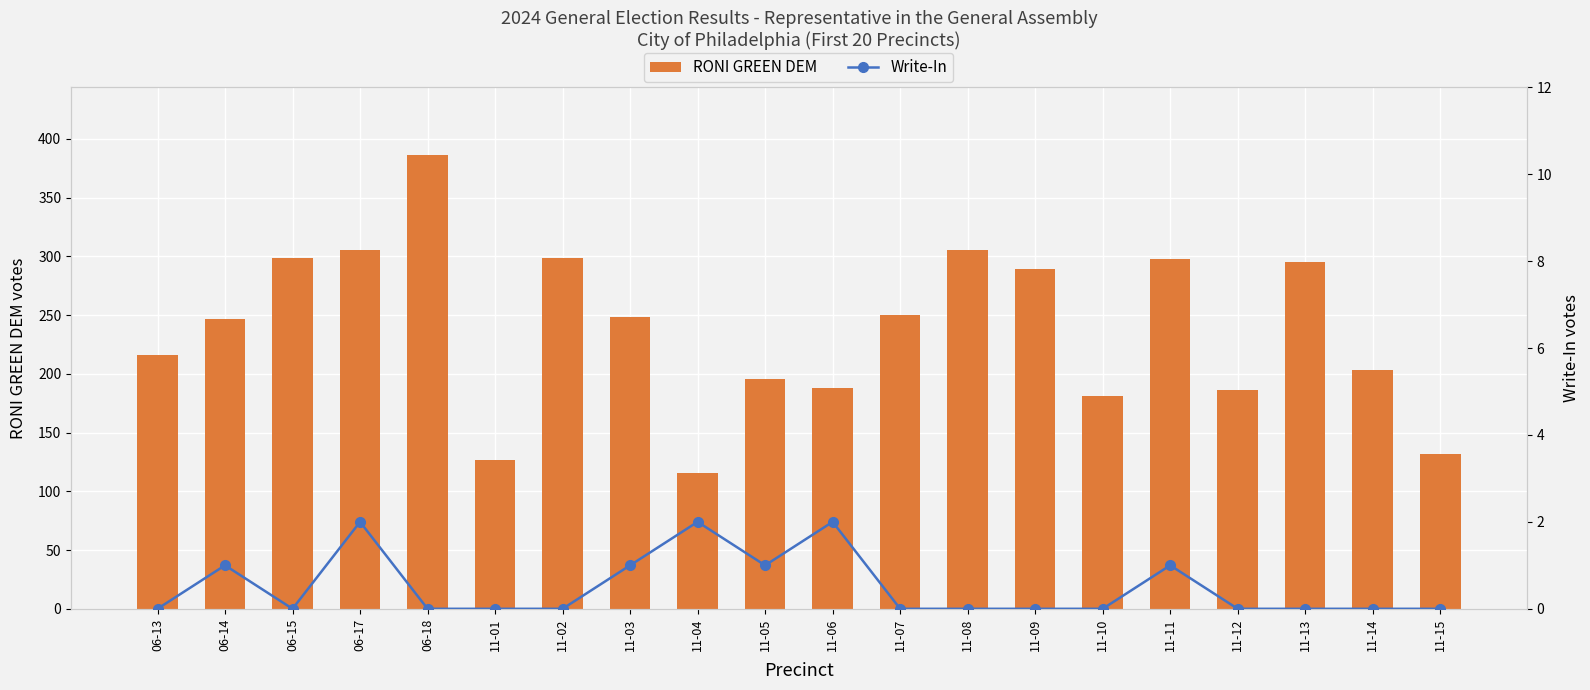

What is the sum of the RONI GREEN DEM values at 11-06 and 06-17?

493